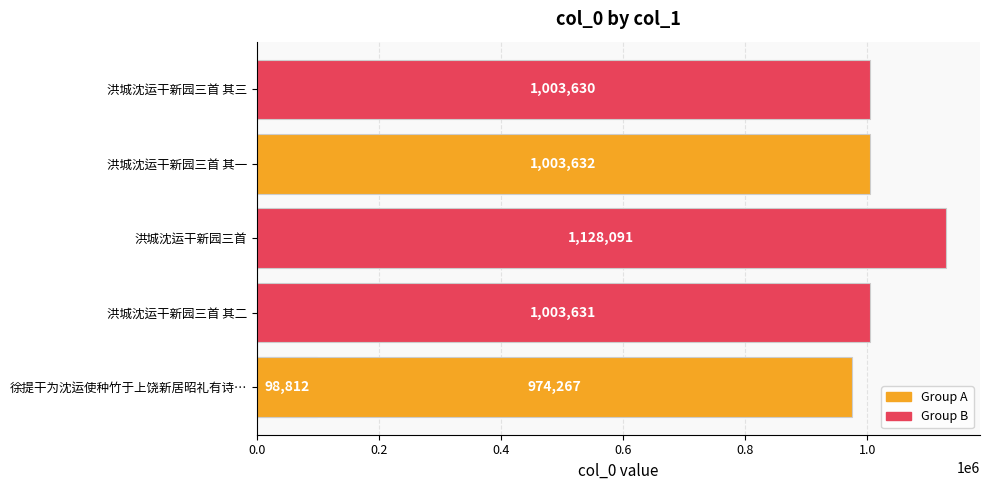

True or false: the data shows 974267 at 0.4.

True